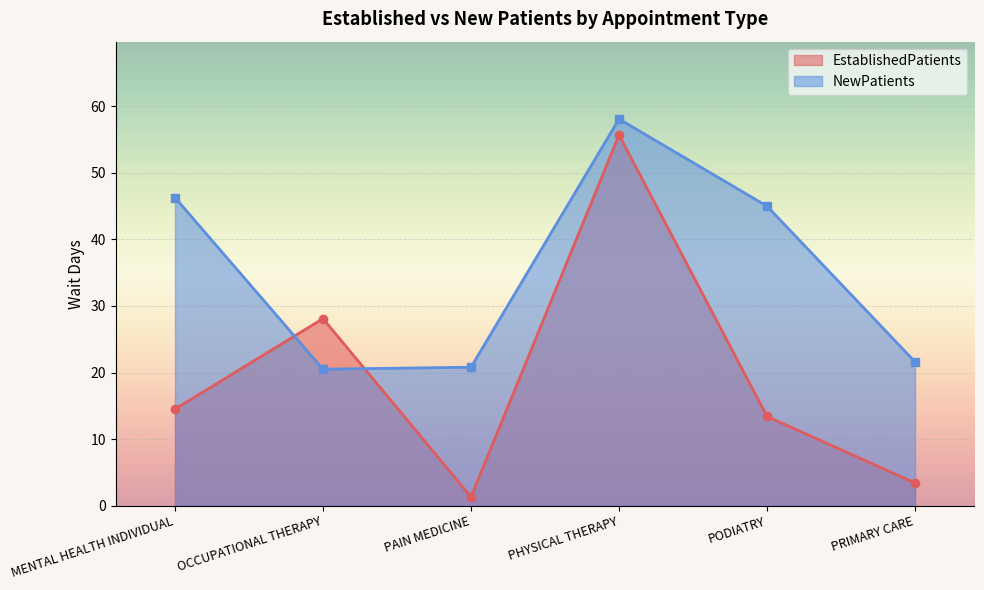

Reading right to left, list all the values displayed in this chart.

EstablishedPatients: PRIMARY CARE=3.4	PODIATRY=13.4	PHYSICAL THERAPY=55.7	PAIN MEDICINE=1.3	OCCUPATIONAL THERAPY=28.1	MENTAL HEALTH INDIVIDUAL=14.5
NewPatients: PRIMARY CARE=21.6	PODIATRY=45.0	PHYSICAL THERAPY=58.1	PAIN MEDICINE=20.8	OCCUPATIONAL THERAPY=20.5	MENTAL HEALTH INDIVIDUAL=46.3